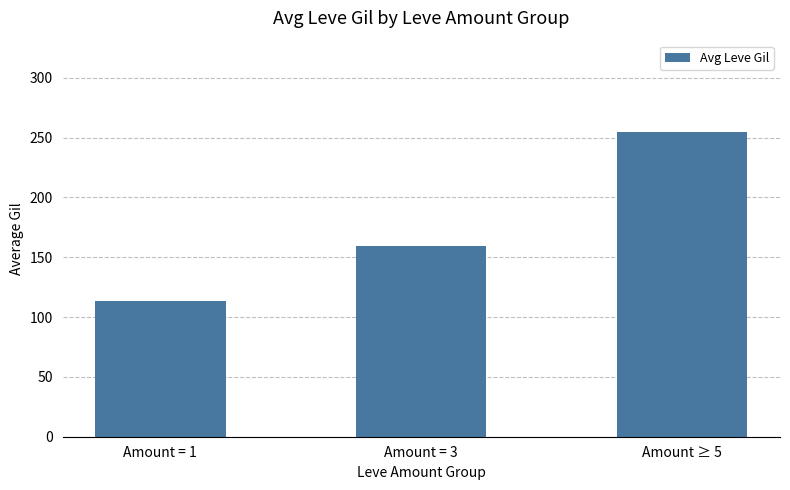

What is the greatest value displayed?

254.7